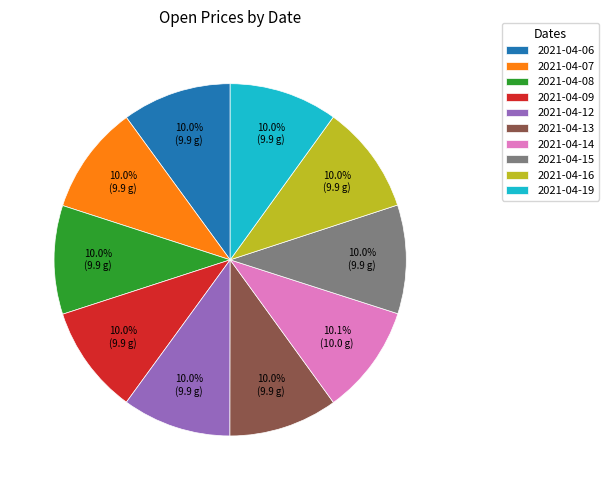

How much of the chart is everything except 2021-04-12?

90.0%